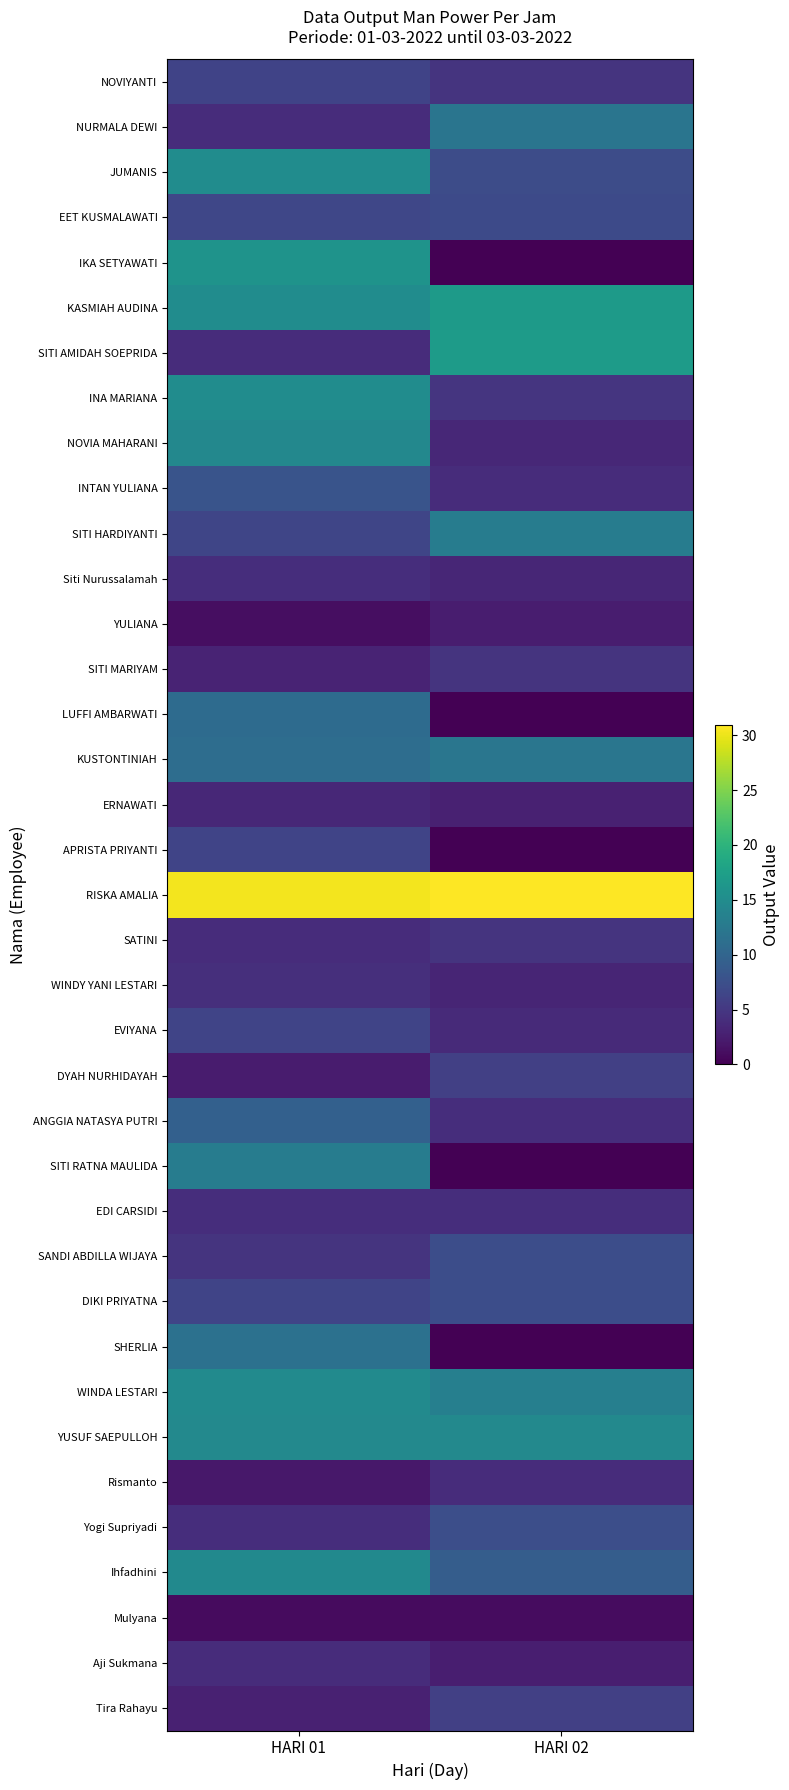

Which series has the largest total across all categories?

RISKA AMALIA